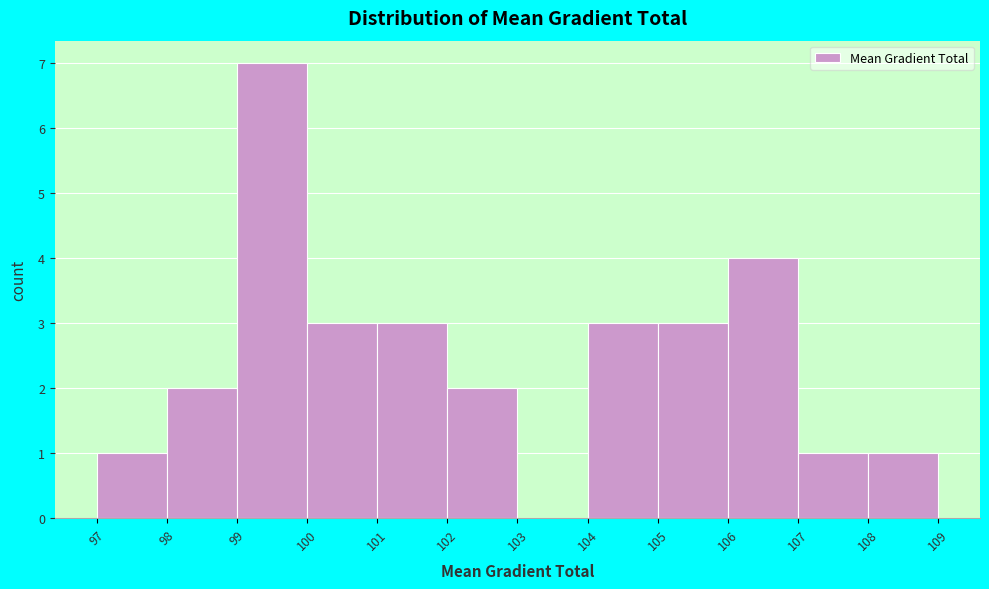

What is the height of the bar covering 105 to 106 on the x-axis? The values are not printed on the chart, so give them approximately, as read against the axis.

3